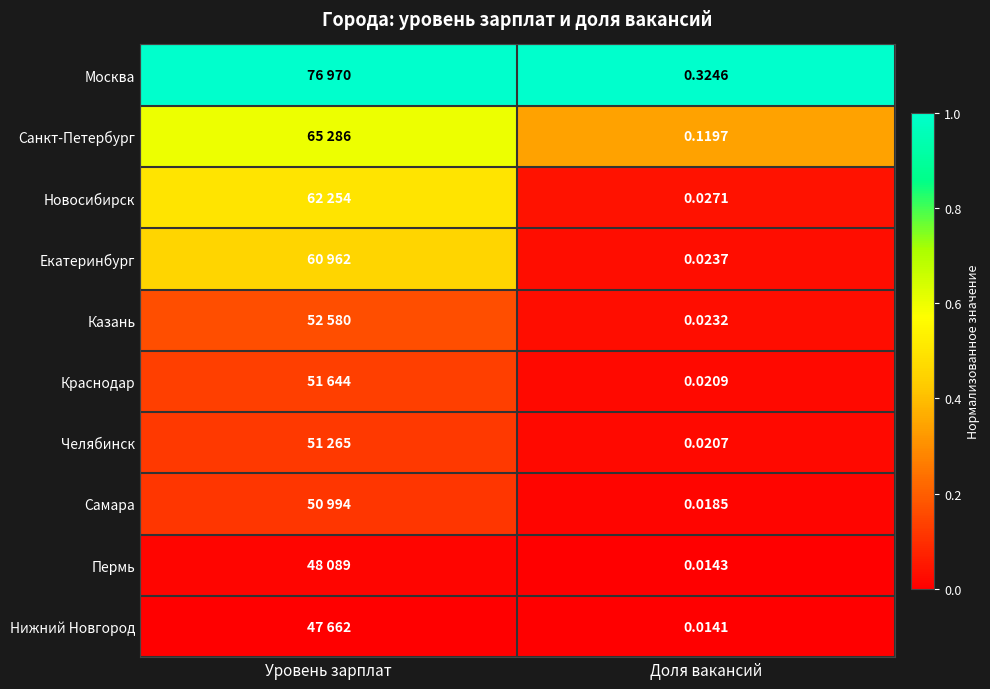

Is the value of Краснодар at Доля вакансий greater than the value of Новосибирск at Доля вакансий?

No